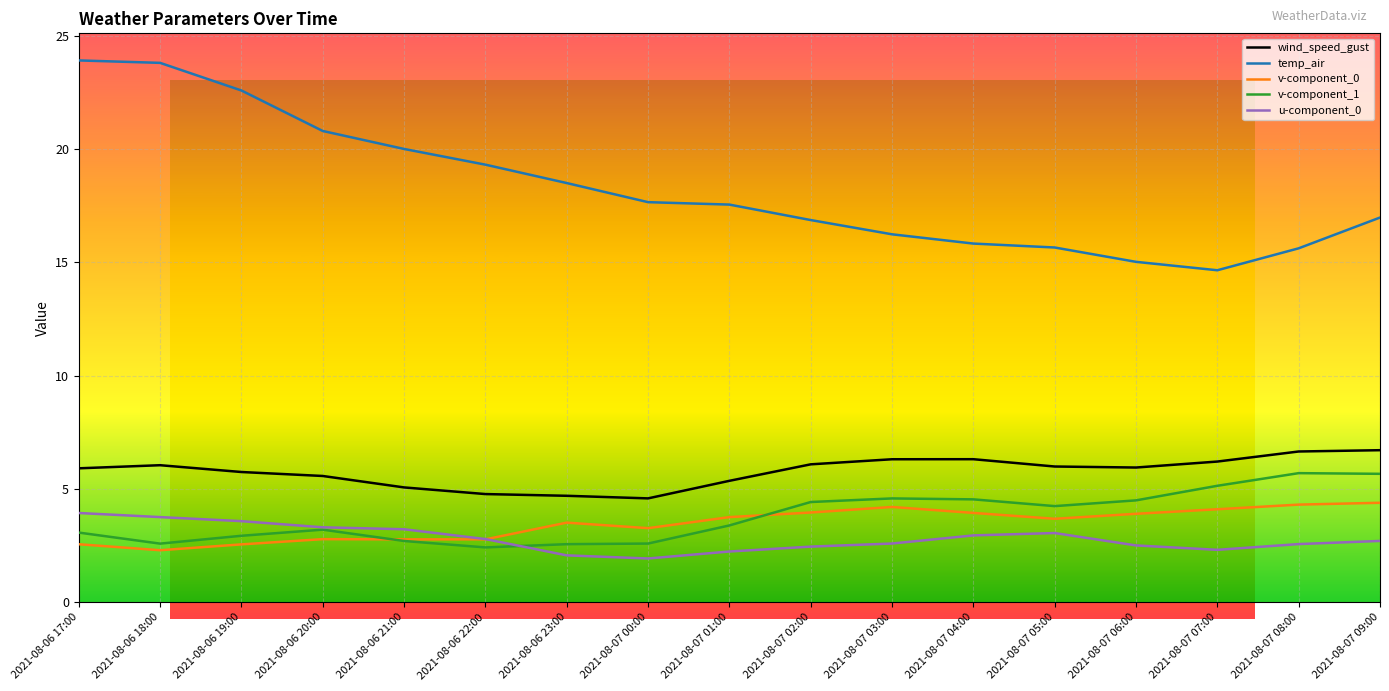

True or false: v-component_1 and temp_air cross at least once.

False